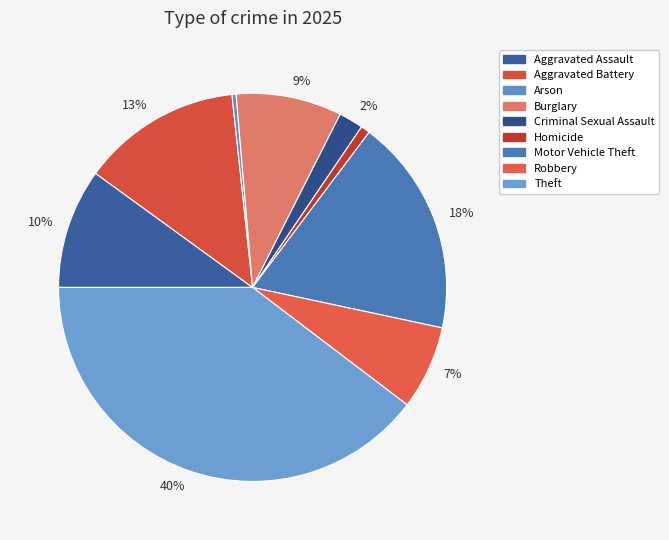

How many segments does this pie chart have?

9